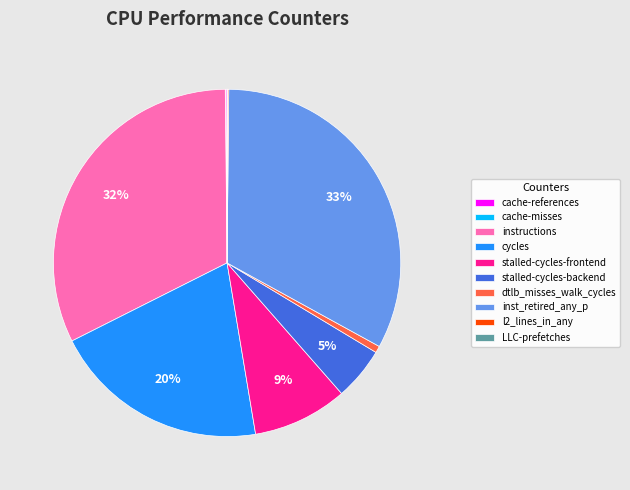

To the nearest percent, what is the difference between the largest and smallest slice percentages?

33%